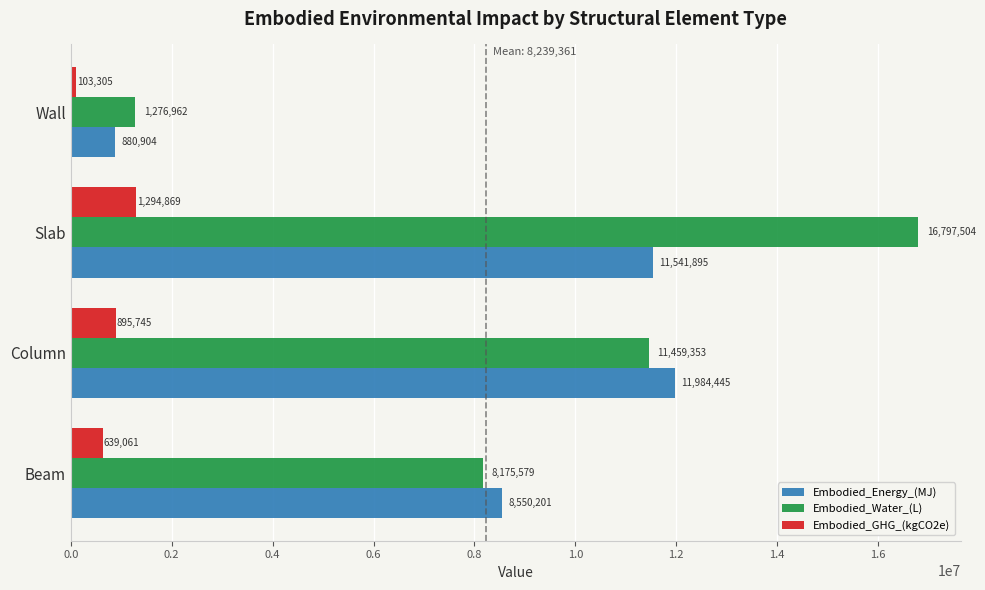

Which series has the largest range (max minus min)?

Embodied_Water_(L)